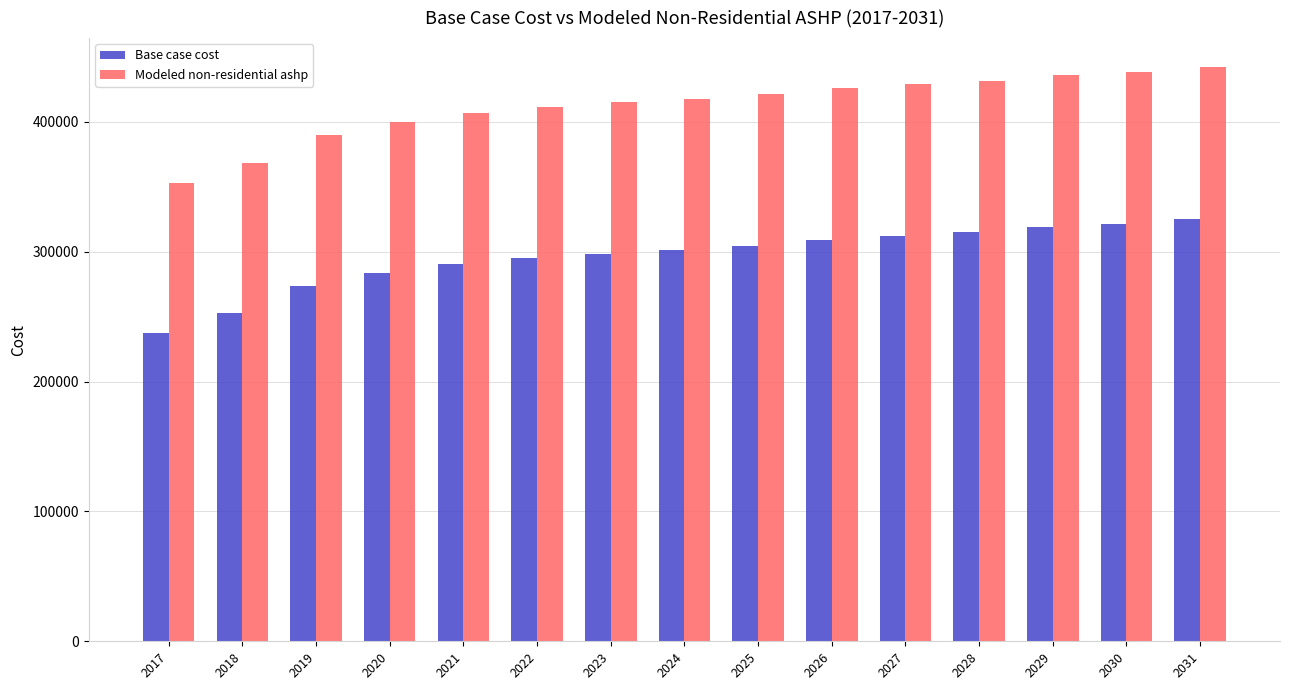

Which series has the largest range (max minus min)?

Modeled non-residential ashp